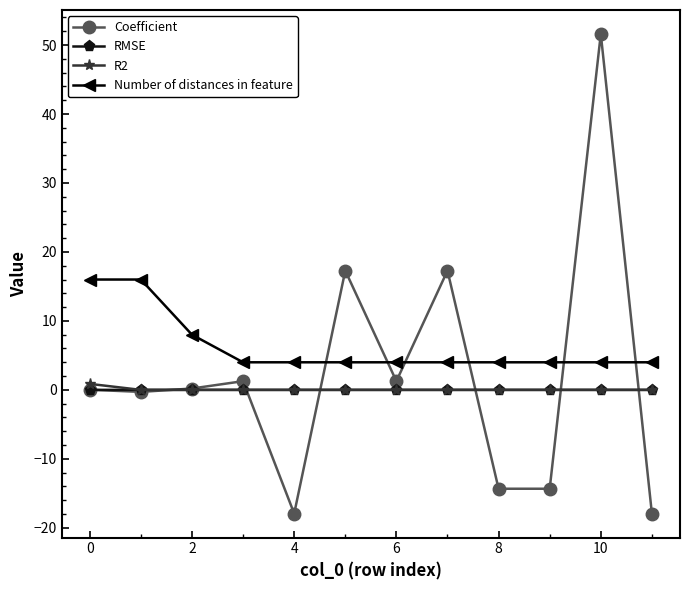

Which series has the widest spread of values?

Coefficient